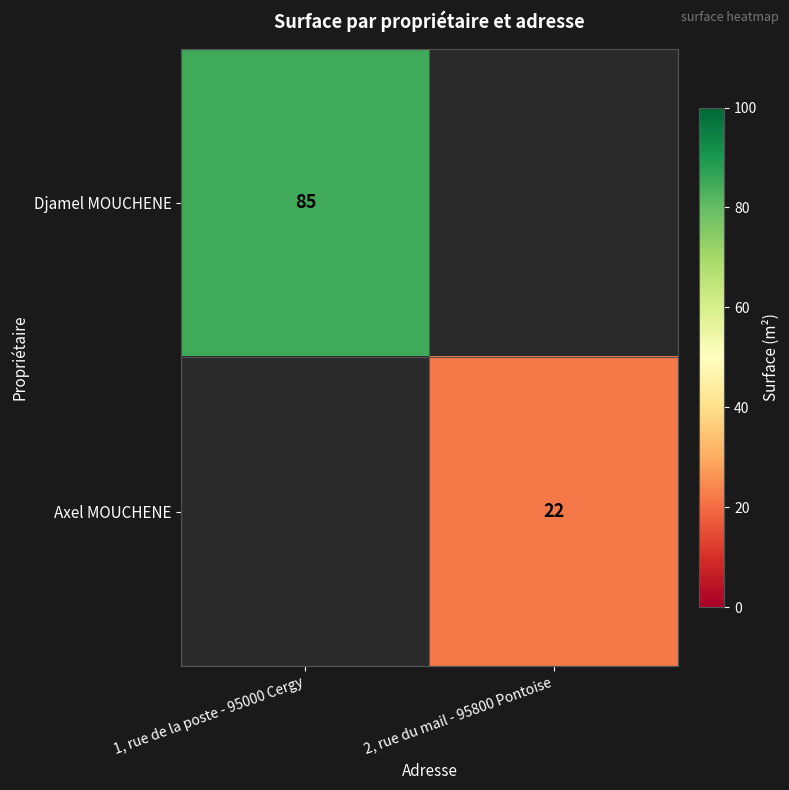

True or false: Axel MOUCHENE has a value of 22 at 2, rue du mail - 95800 Pontoise.

True